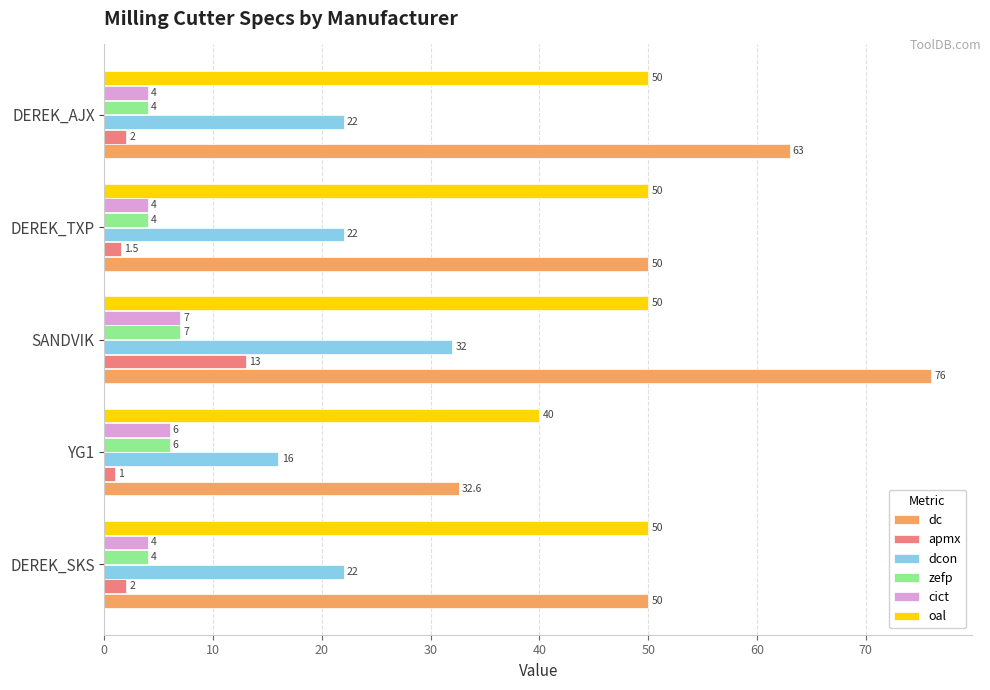

Which series has the widest spread of values?

dc